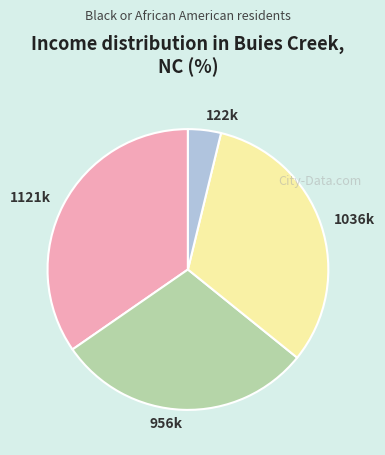

Is there a majority slice in this chart?

No